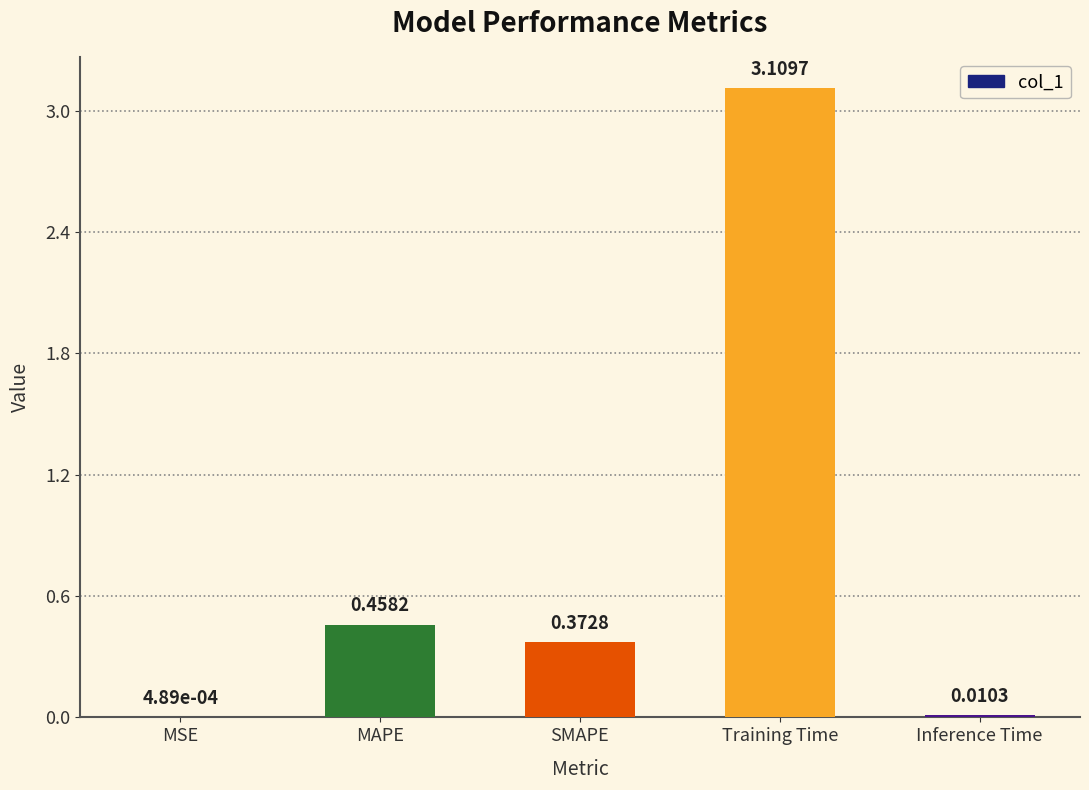

At which category does the chart reach its peak across all series?

Training Time